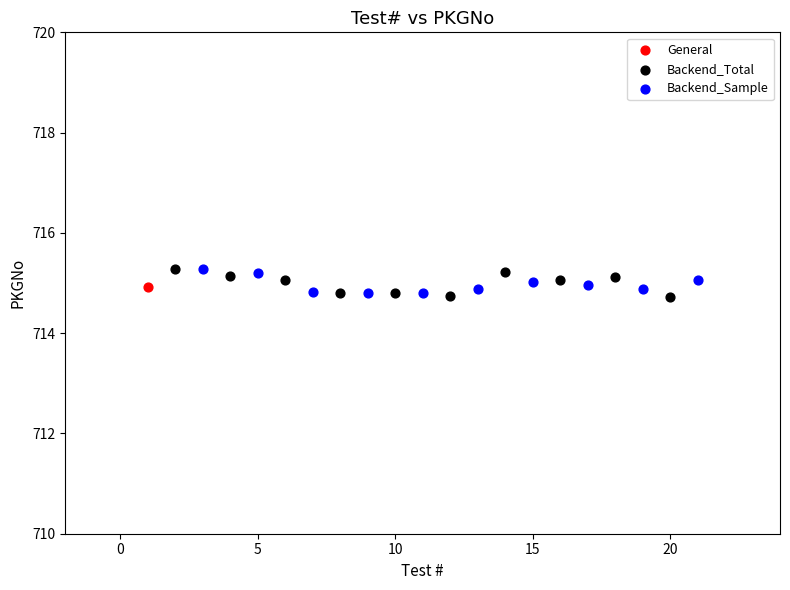

What are all the series names shown in the legend?

General, Backend_Total, Backend_Sample